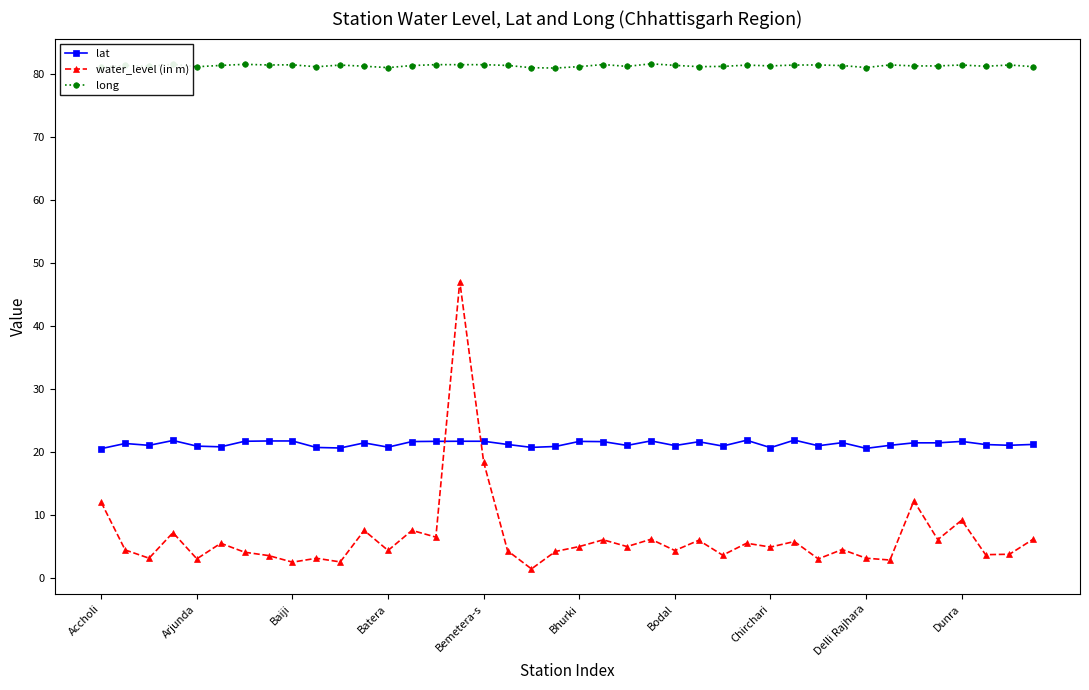

Which series has the largest range (max minus min)?

water_level (in m)